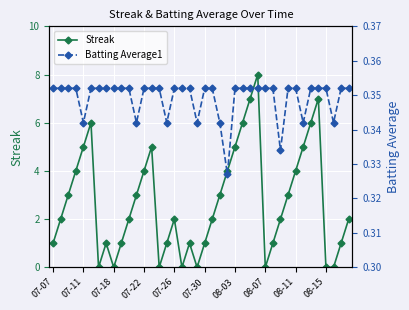

In Streak, how many points are higher than both neighbors (excluding endpoints)?

7